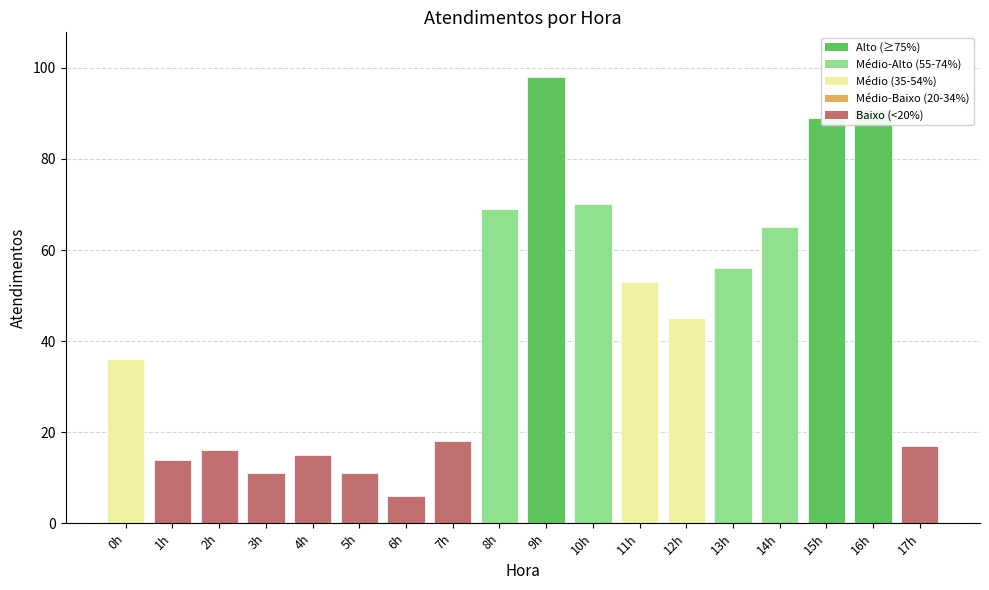

Is it true that the value at 7h is 8?

False